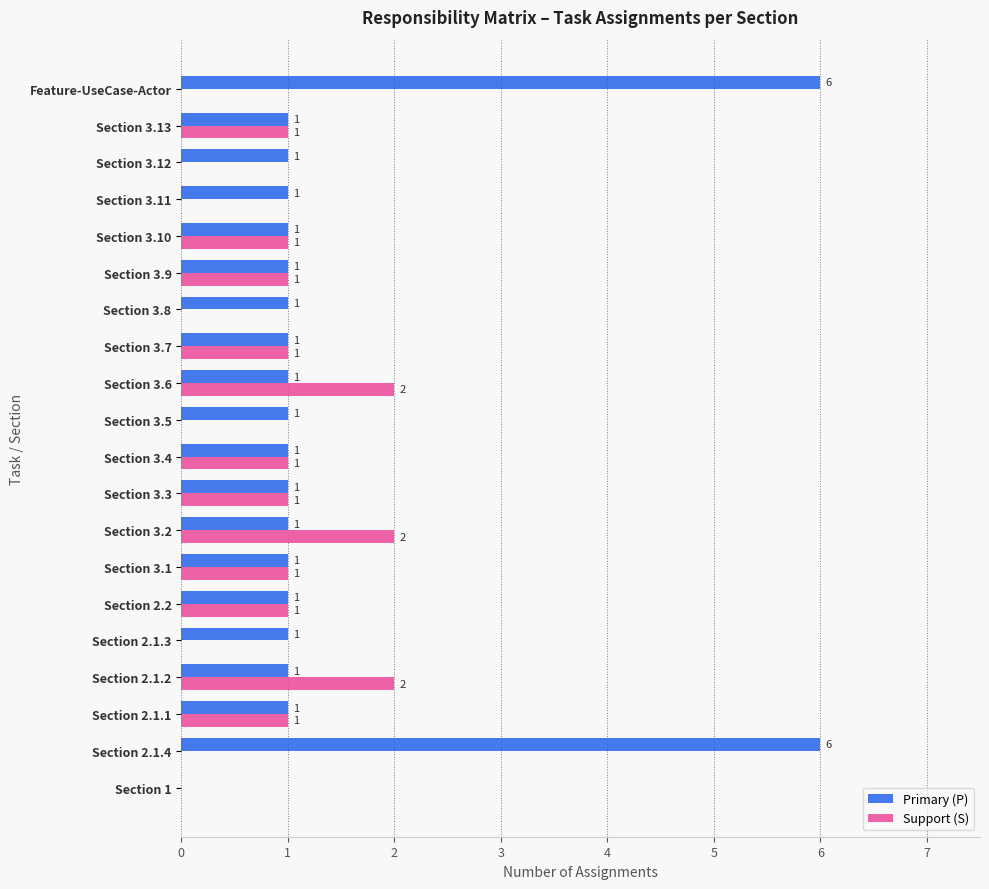

What is the total value across all series at Feature-UseCase-Actor?

6